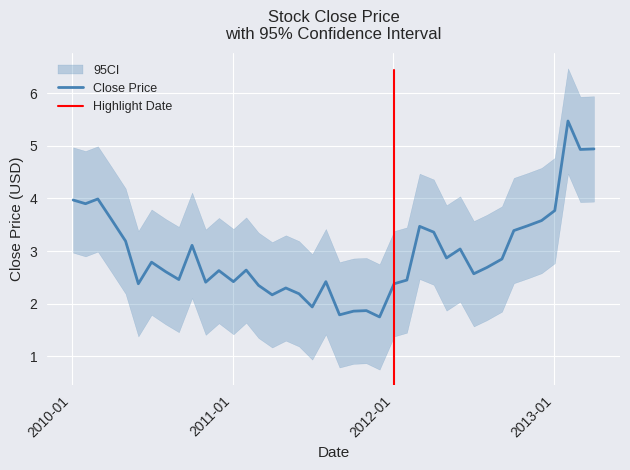

What is the minimum value for Close Price?

1.8